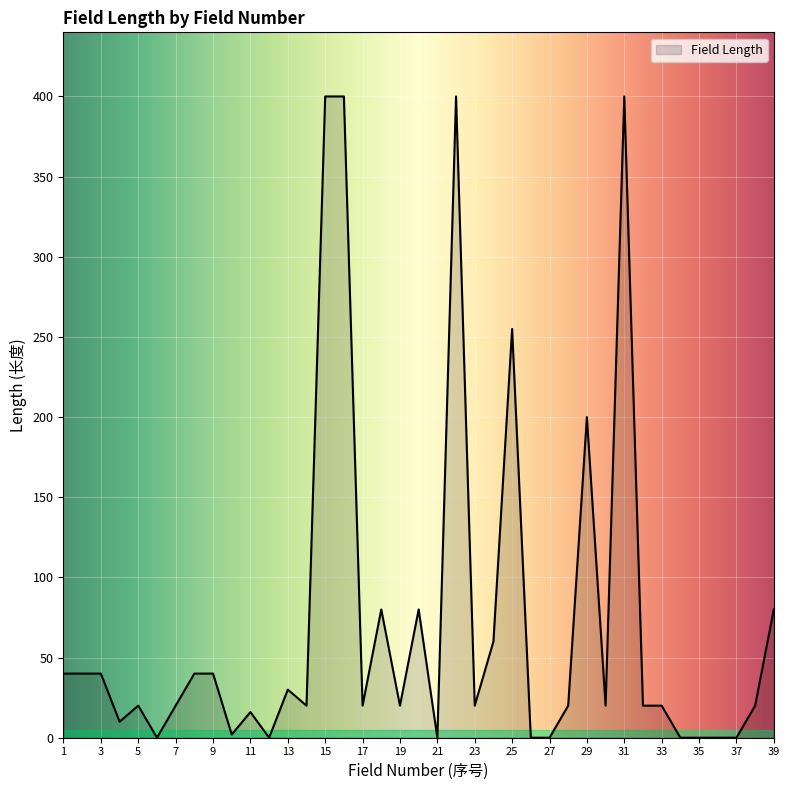

What is the difference between the maximum and minimum values?

400